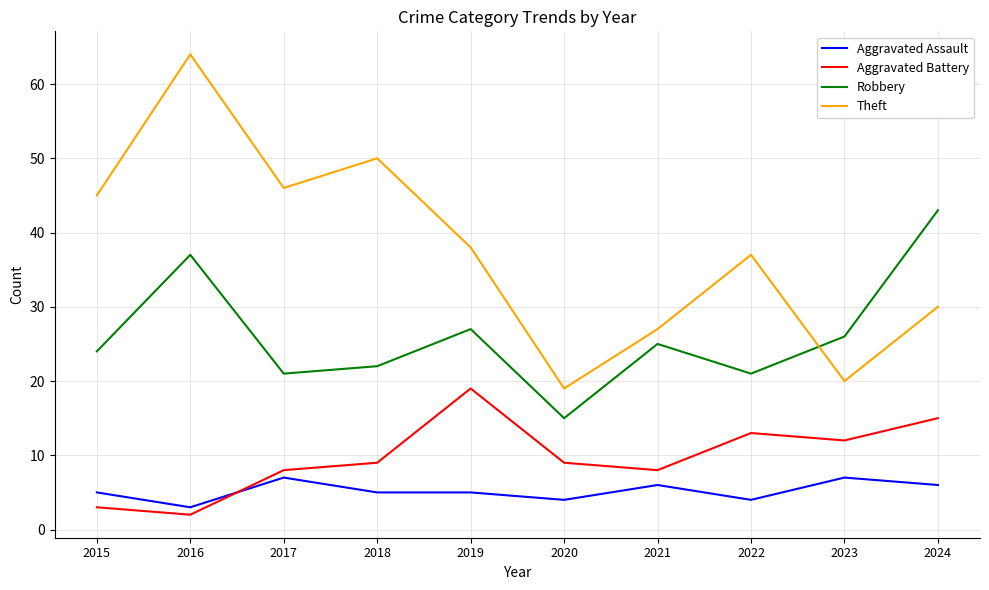

What are all the series names shown in the legend?

Aggravated Assault, Aggravated Battery, Robbery, Theft